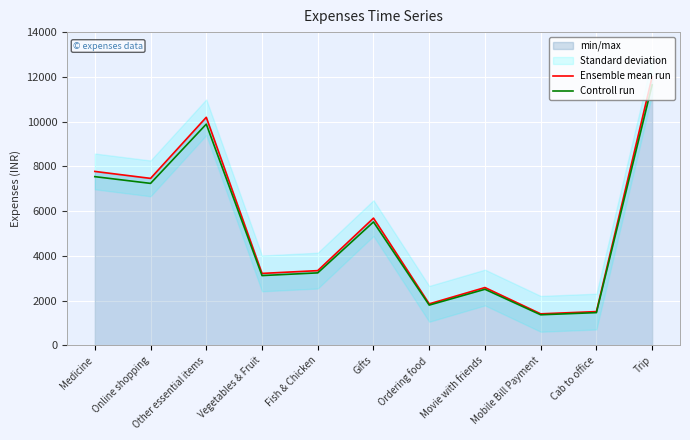

At which category does Ensemble mean run reach its first local valley?

Online shopping